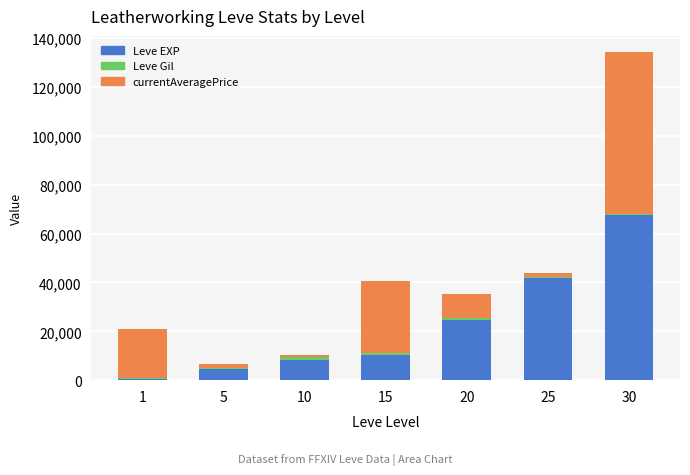

The value of Leve EXP at 15 is 17412. True or false?

False